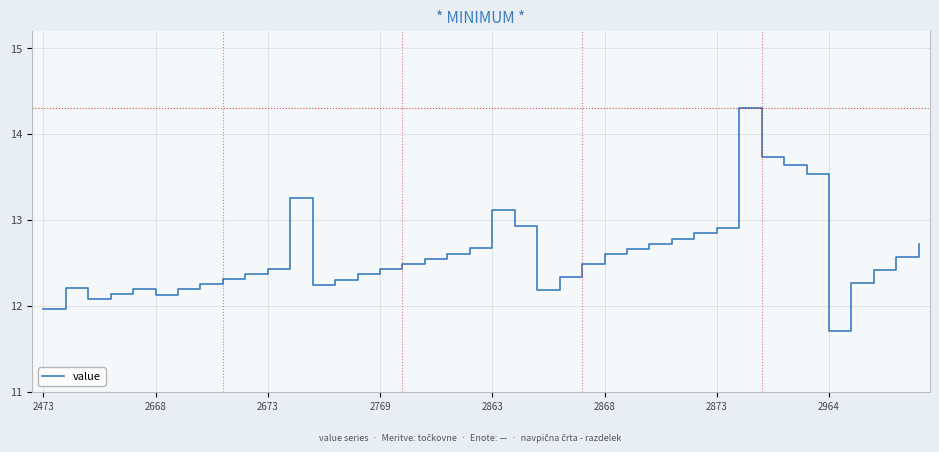

What is the minimum value shown in the chart?

11.7